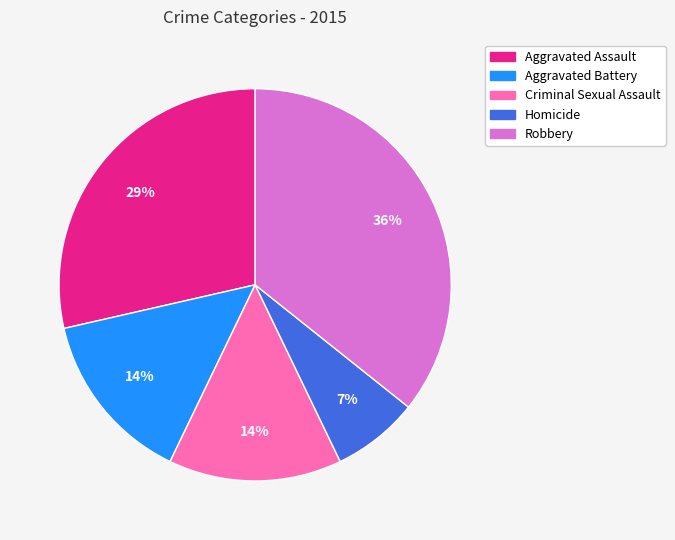

Do Aggravated Assault and Robbery together represent more than half of the pie?

Yes